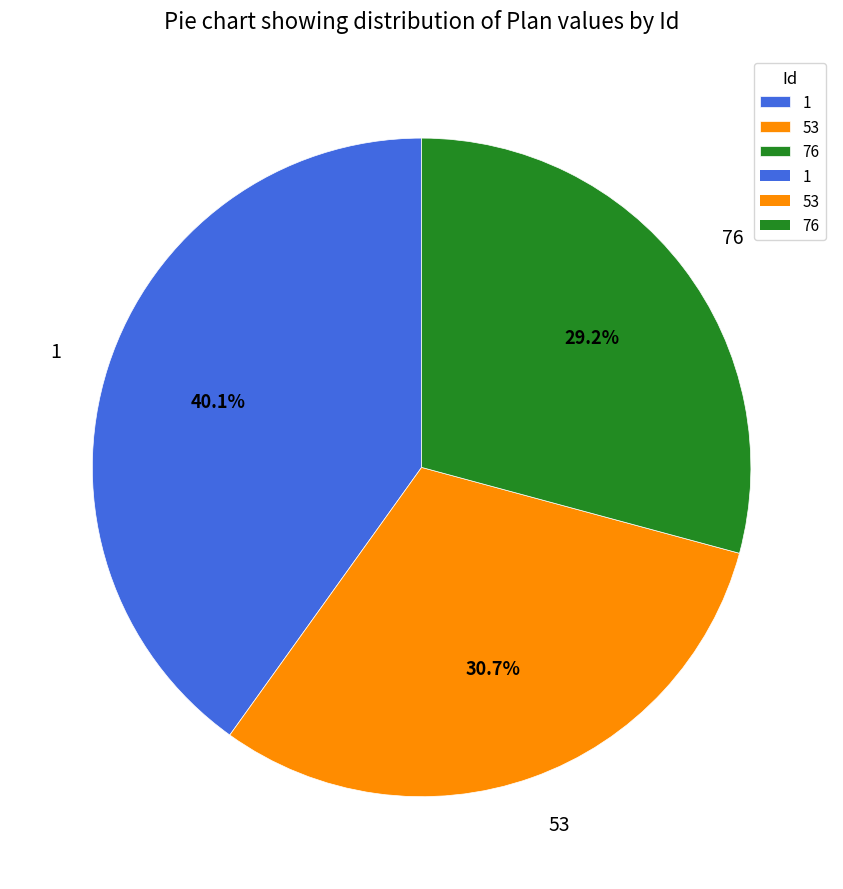

What is the ratio of the value at 1 to the value at 76?

1.4